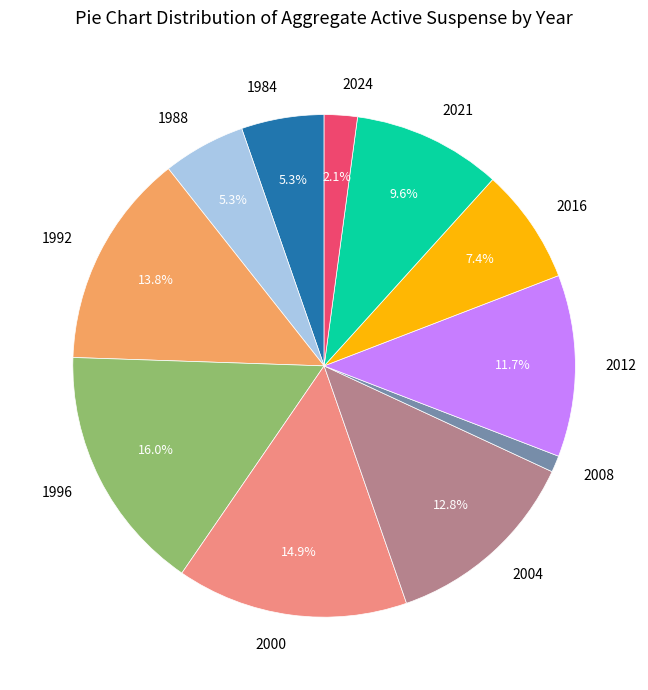

Is the sum of 1992 and 2016 greater than half?

No